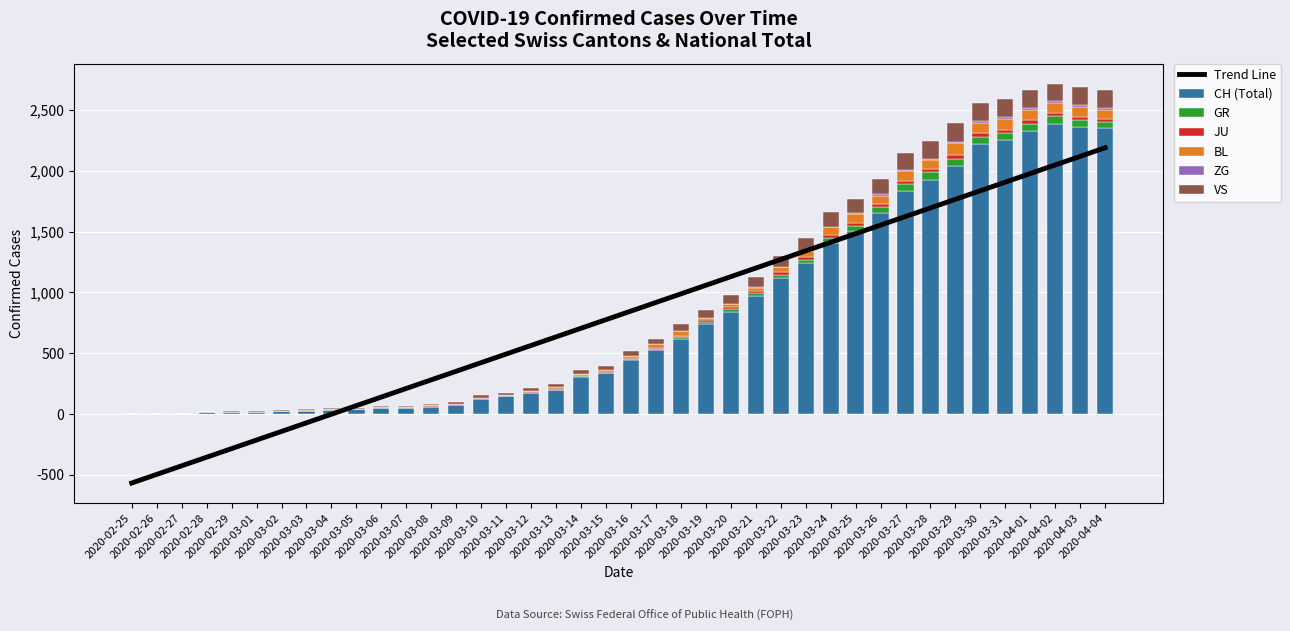

Which series has the largest total across all categories?

CH